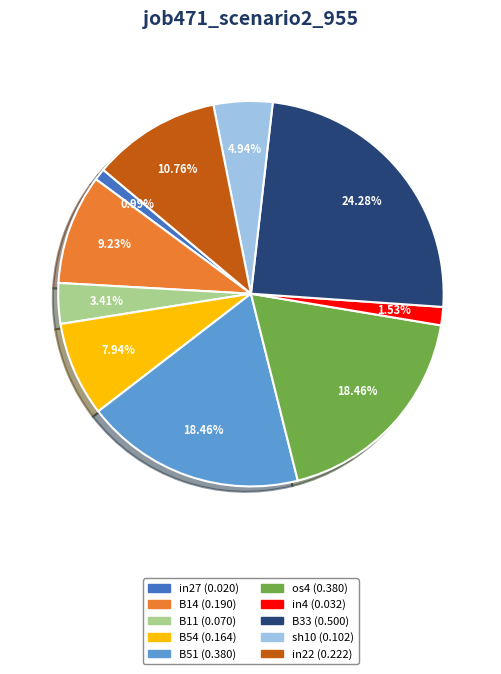

Does B11 account for over 50% of the chart?

No